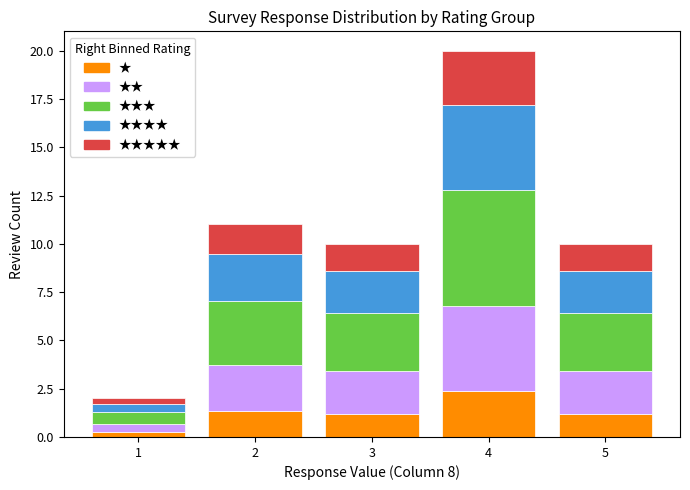

Reading left to right, transcribe the values for ★.

0.2	1.3	1.2	2.4	1.2